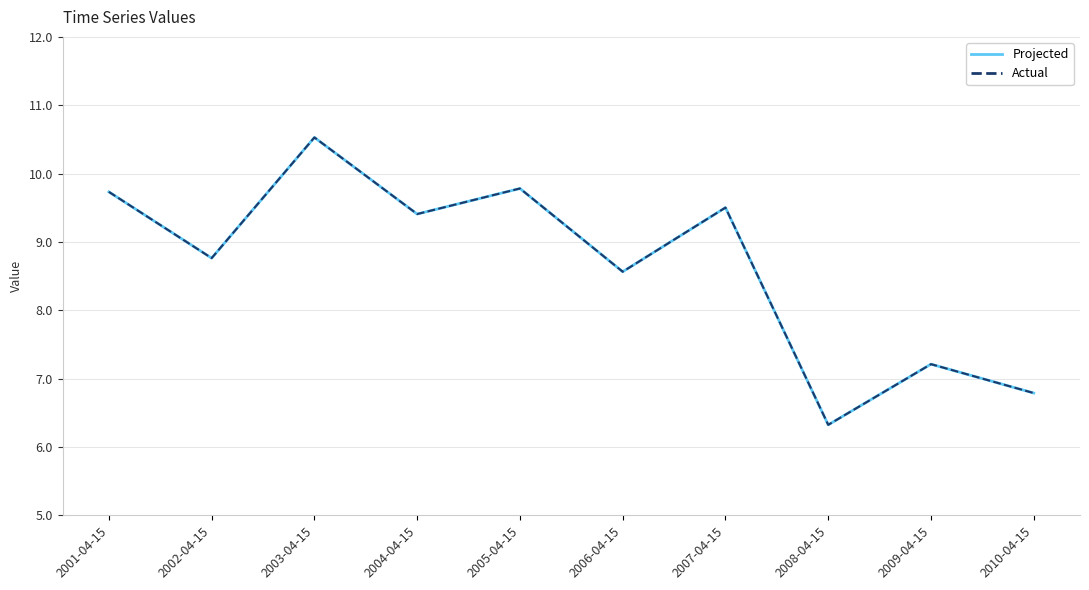

Does the chart display data point markers on the line(s)?

No